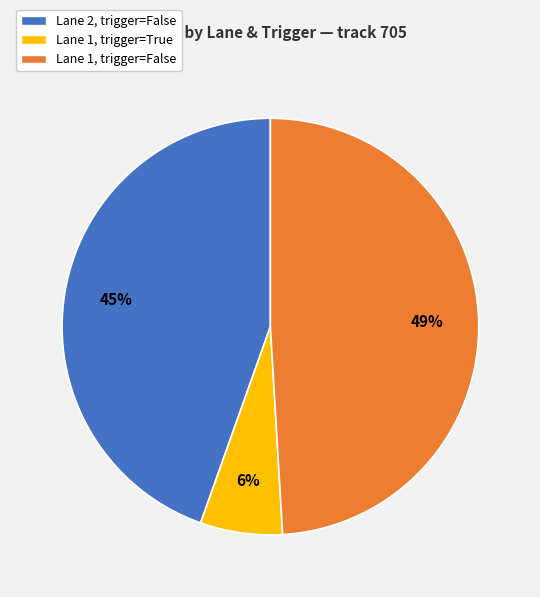

Is there a majority slice in this chart?

No